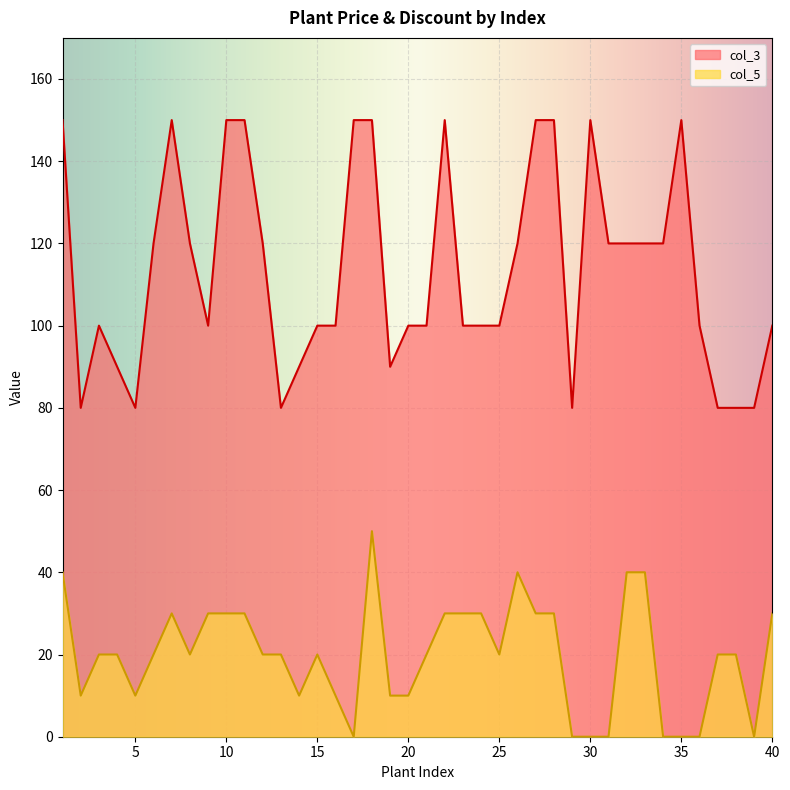

Is it true that col_3 equals 258 at 28?

False